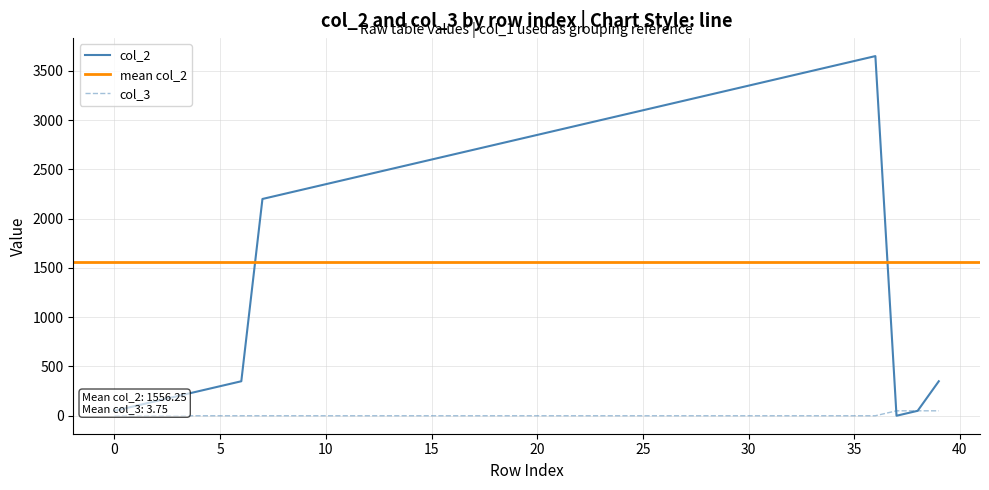

Rank the series by their average value, from lowest to highest.

col_3, col_2